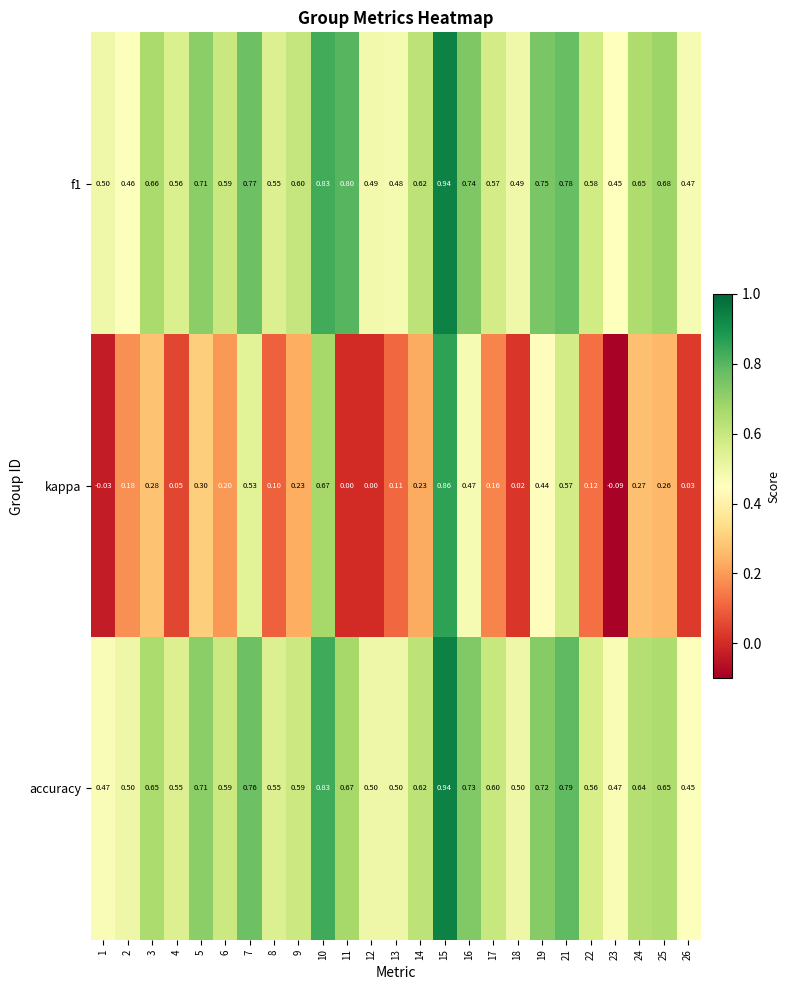

Count the number of data series in this chart.

3